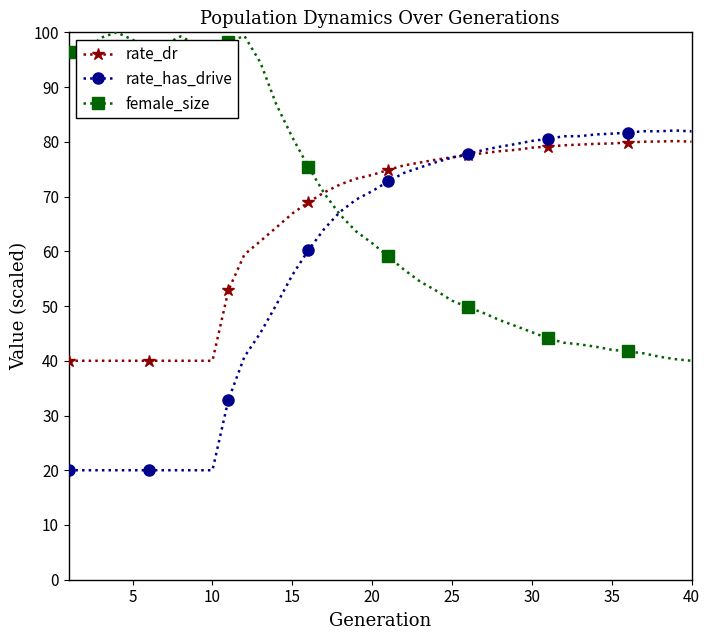

What is the value of the female_size point at the 27th from the left?

48.7